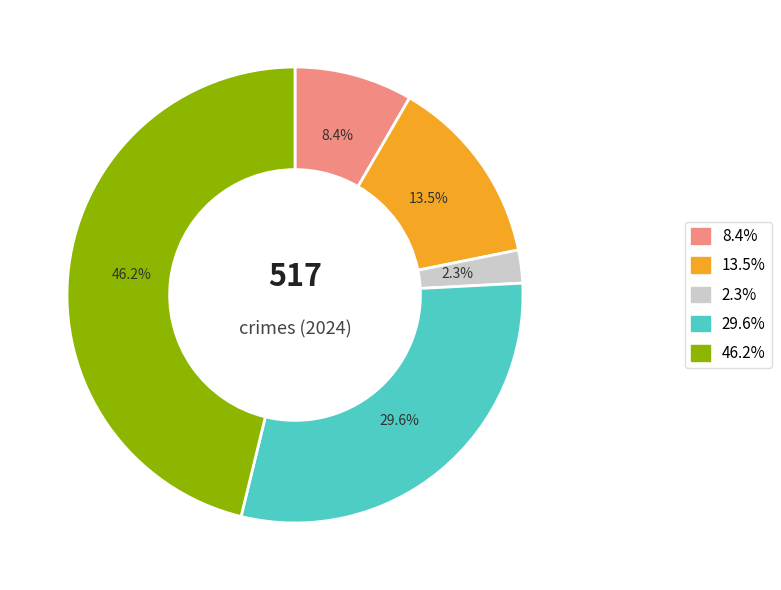

How many segments does this pie chart have?

5